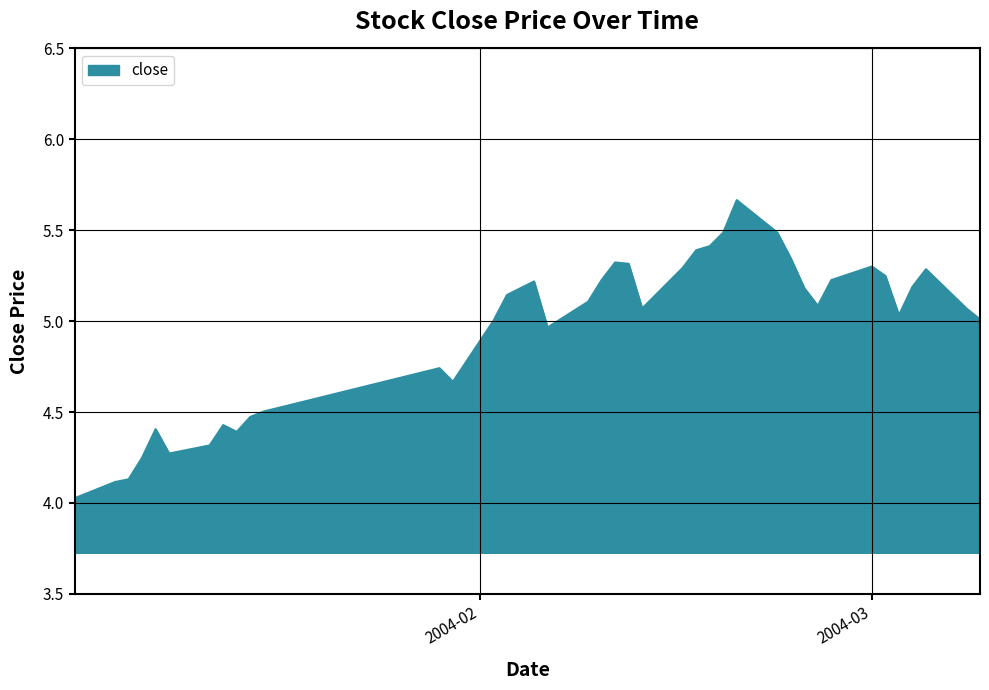

What is the minimum value shown in the chart?

4.0